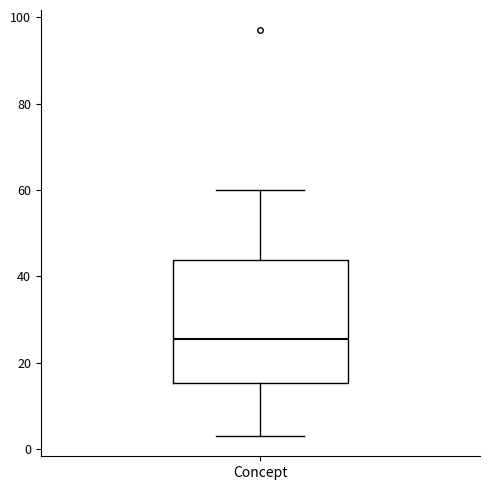

Where does the upper whisker of the box for Concept end on the y-axis? The values are not printed on the chart, so give them approximately, as read against the axis.

60